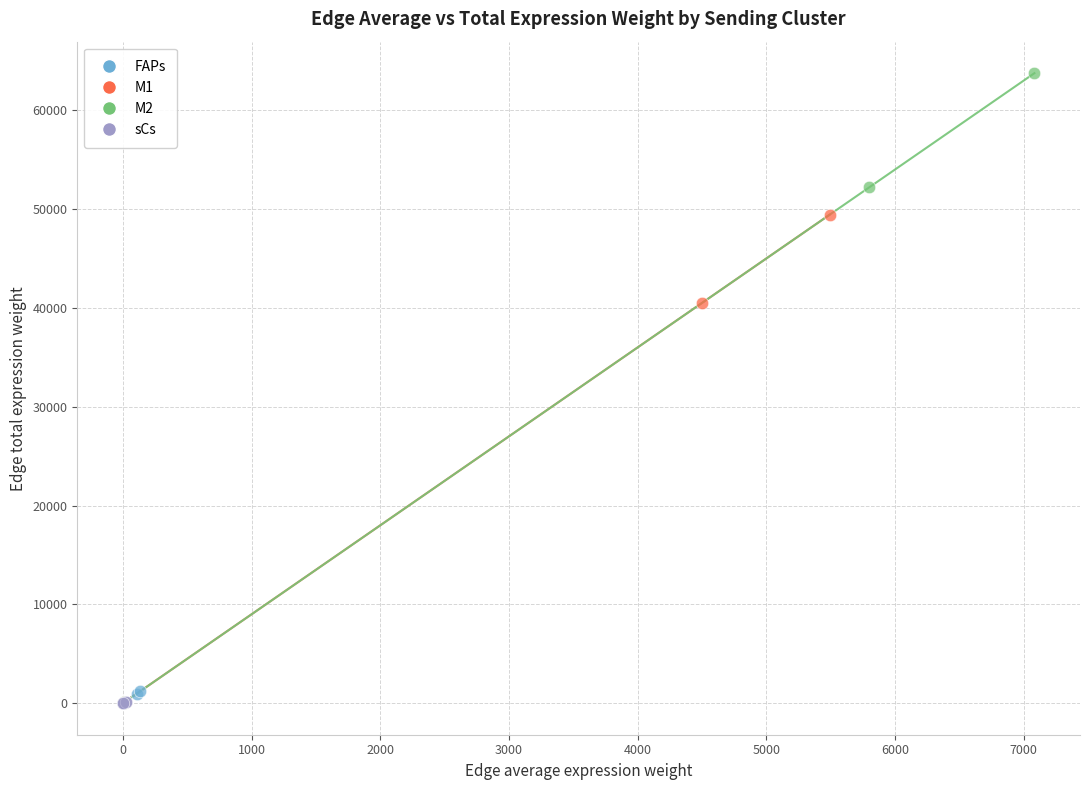

What are all the series names shown in the legend?

FAPs, M1, M2, sCs